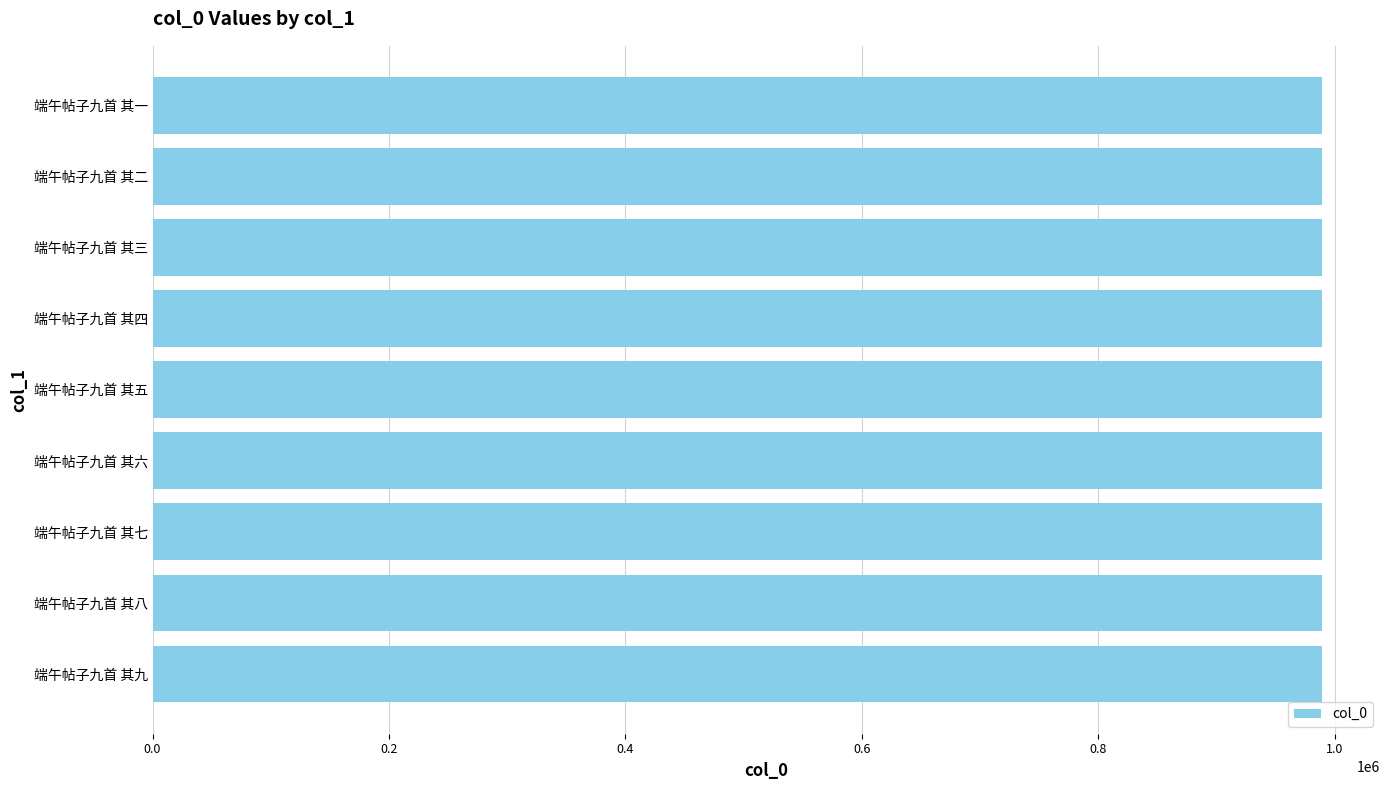

Read the value at 端午帖子九首 其八.

988909